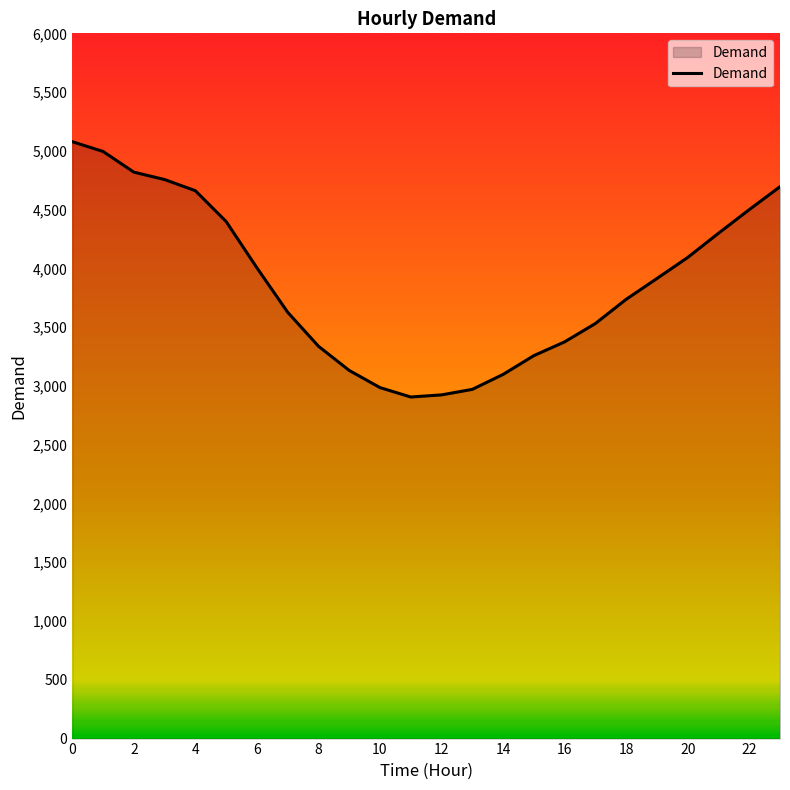

What is the difference between the maximum and minimum values?

2172